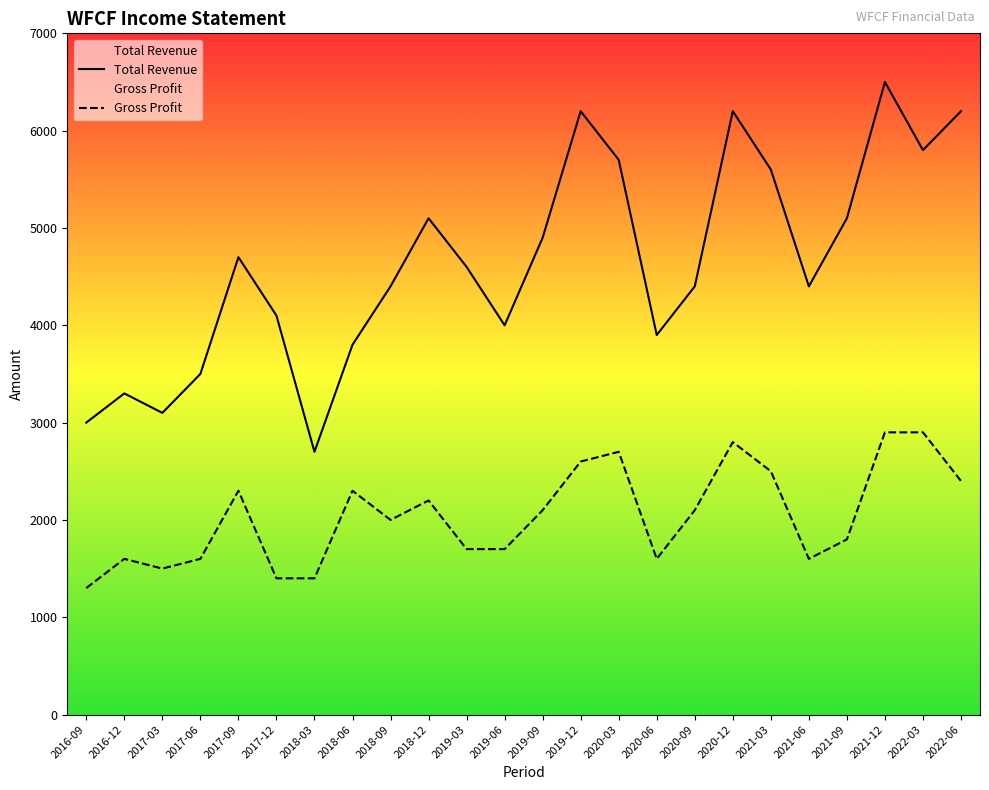

What is the value of the Gross Profit point at the 1st from the left?

1300